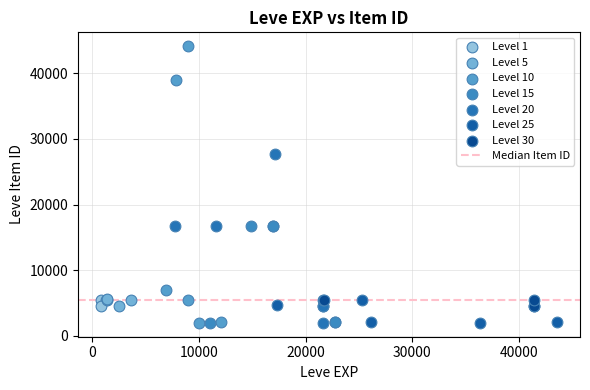

Which series reaches the maximum Y coordinate?

Level 10